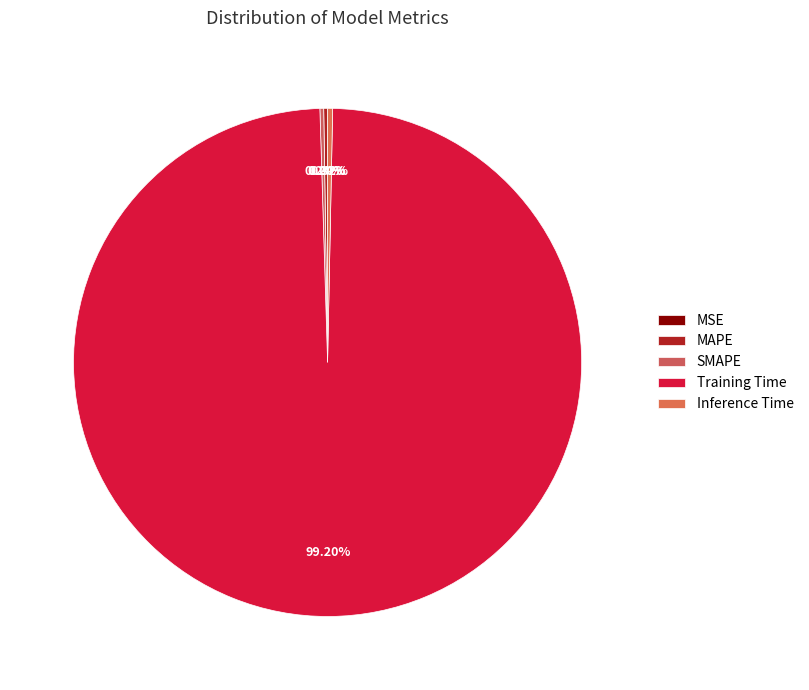

Rank the categories by value from highest to lowest.

Training Time, Inference Time, MAPE, SMAPE, MSE